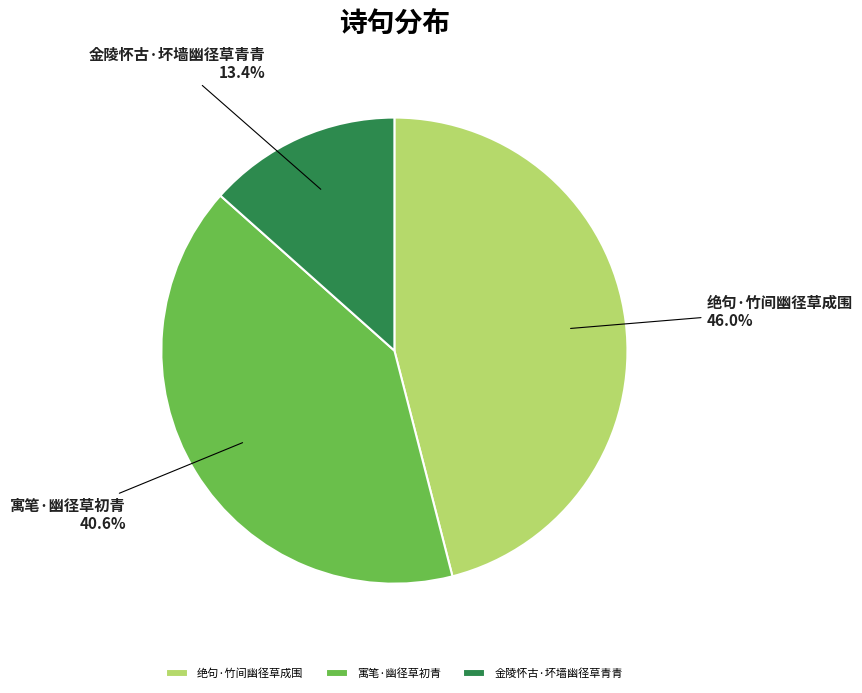

Is there a majority slice in this chart?

No